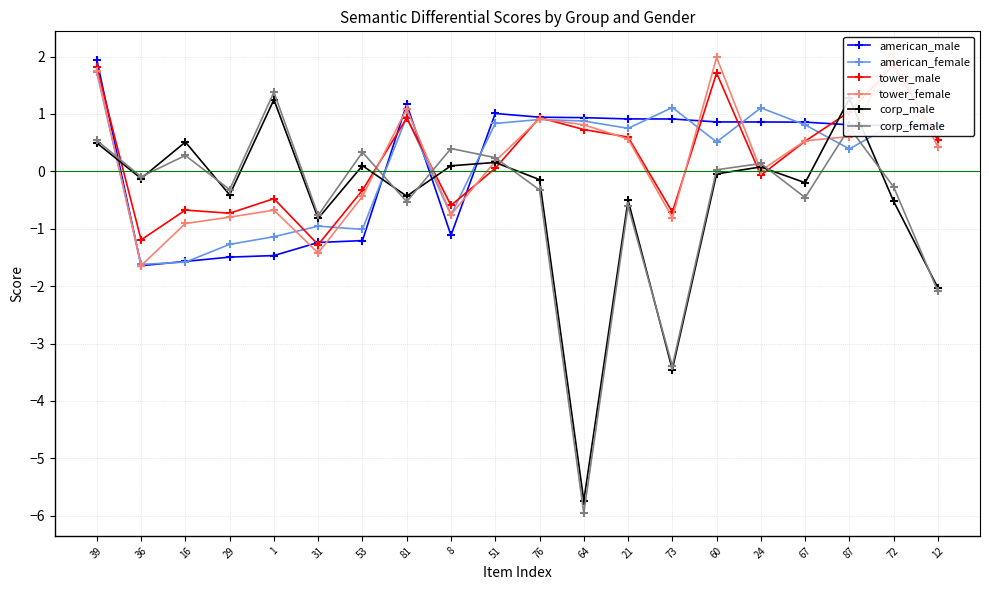

How many series are shown in this chart?

6